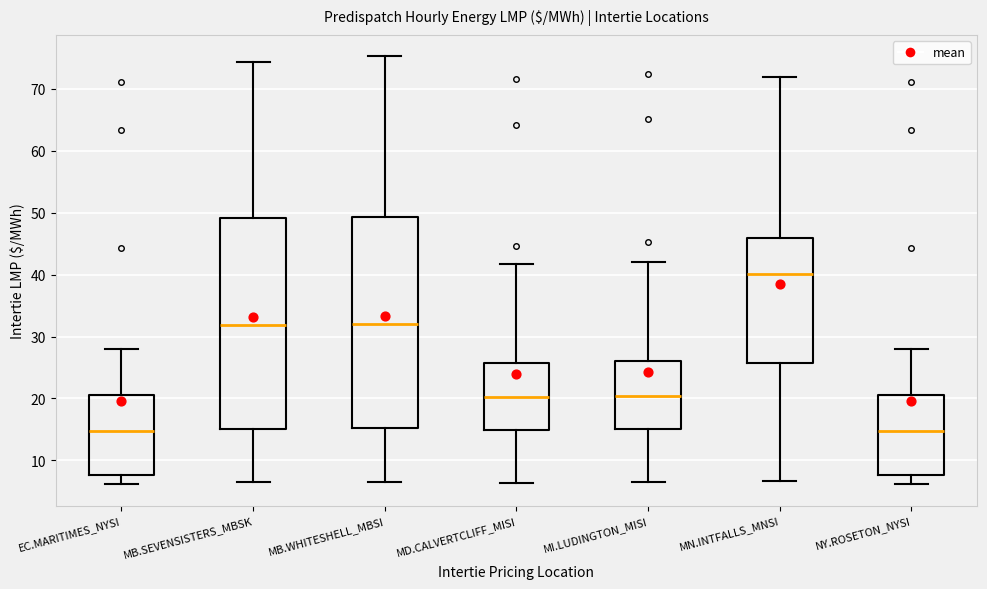

Where does the upper whisker of the box for EC.MARITIMES_NYSI end on the y-axis? The values are not printed on the chart, so give them approximately, as read against the axis.

28